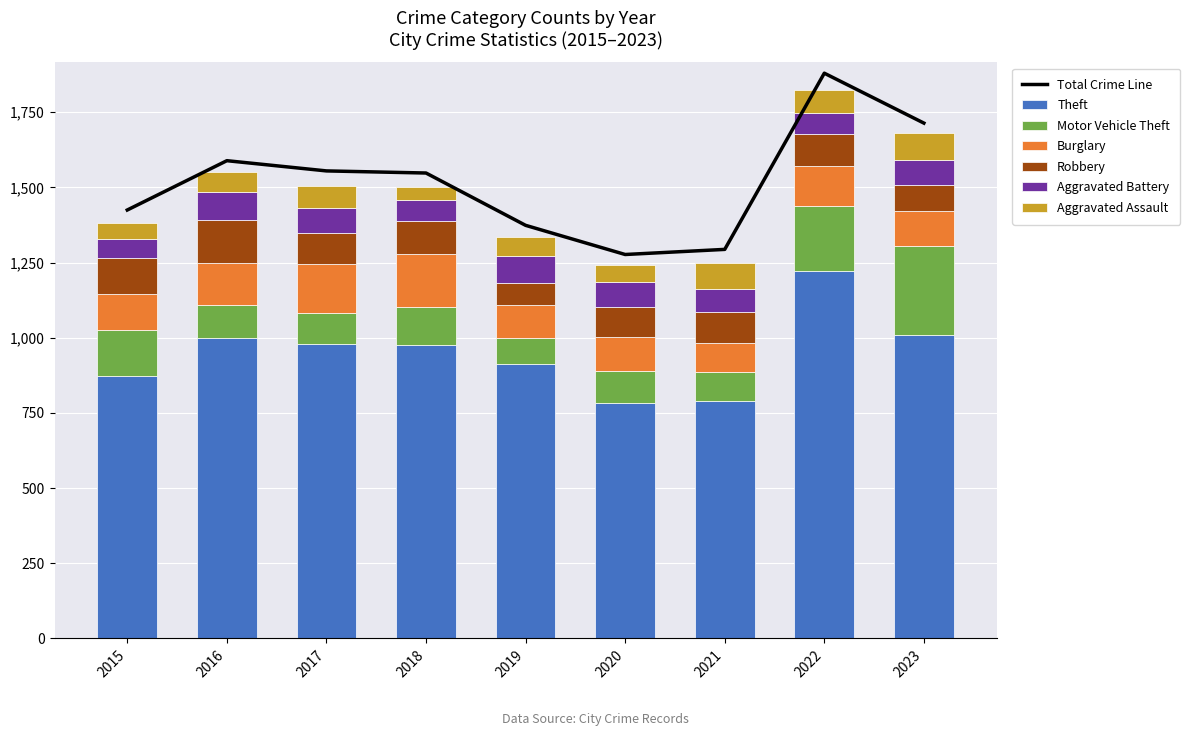

At how many categories does at least one series exceed 170?

9